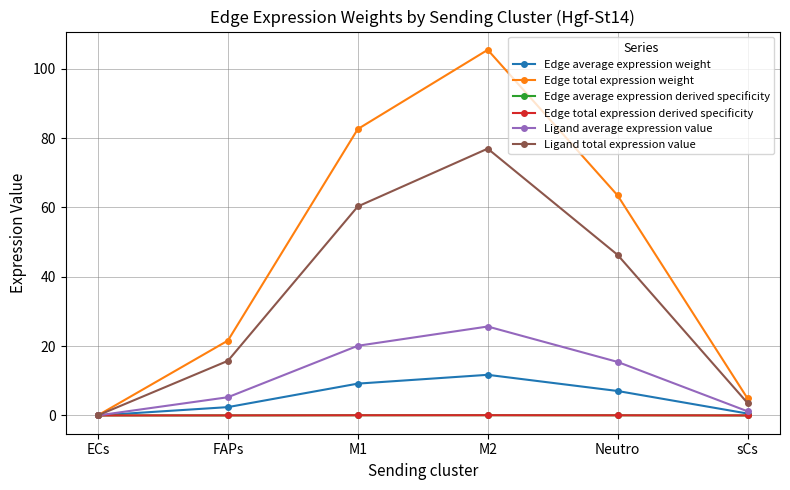

What position from the left is FAPs?

2